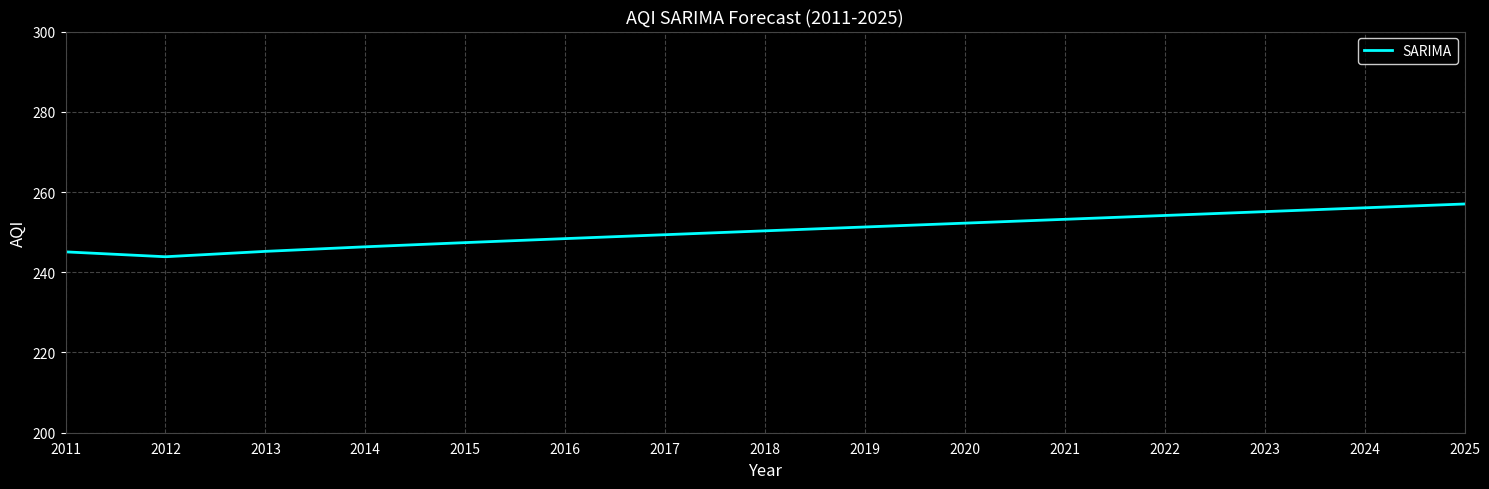

What is the smallest value displayed?

243.9